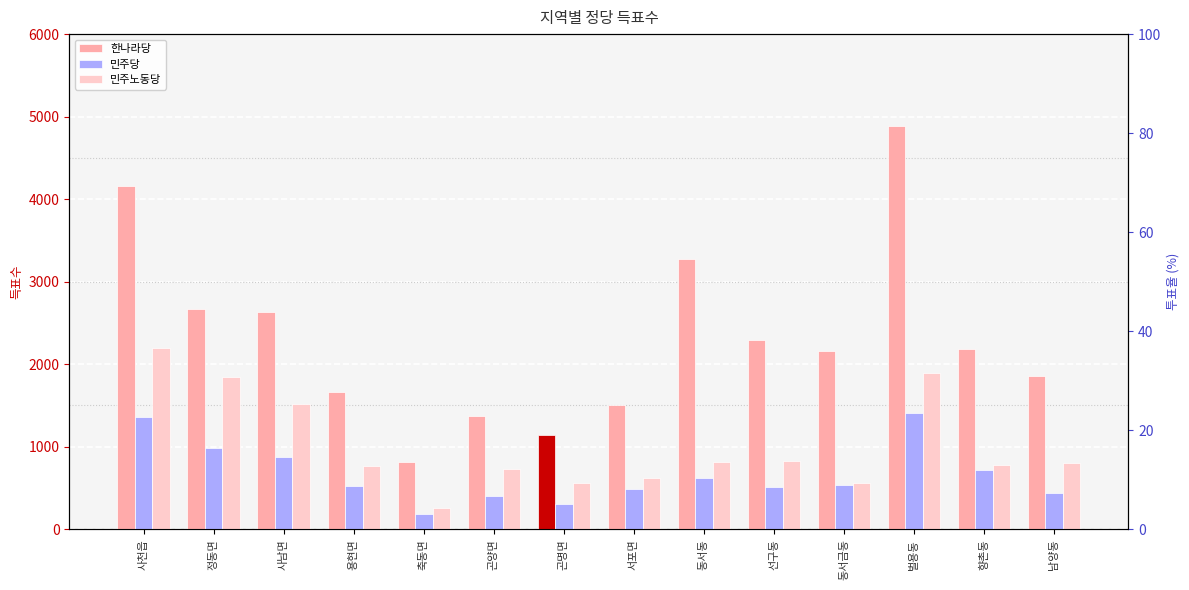

Are the bars grouped side by side (vs. stacked)?

Yes